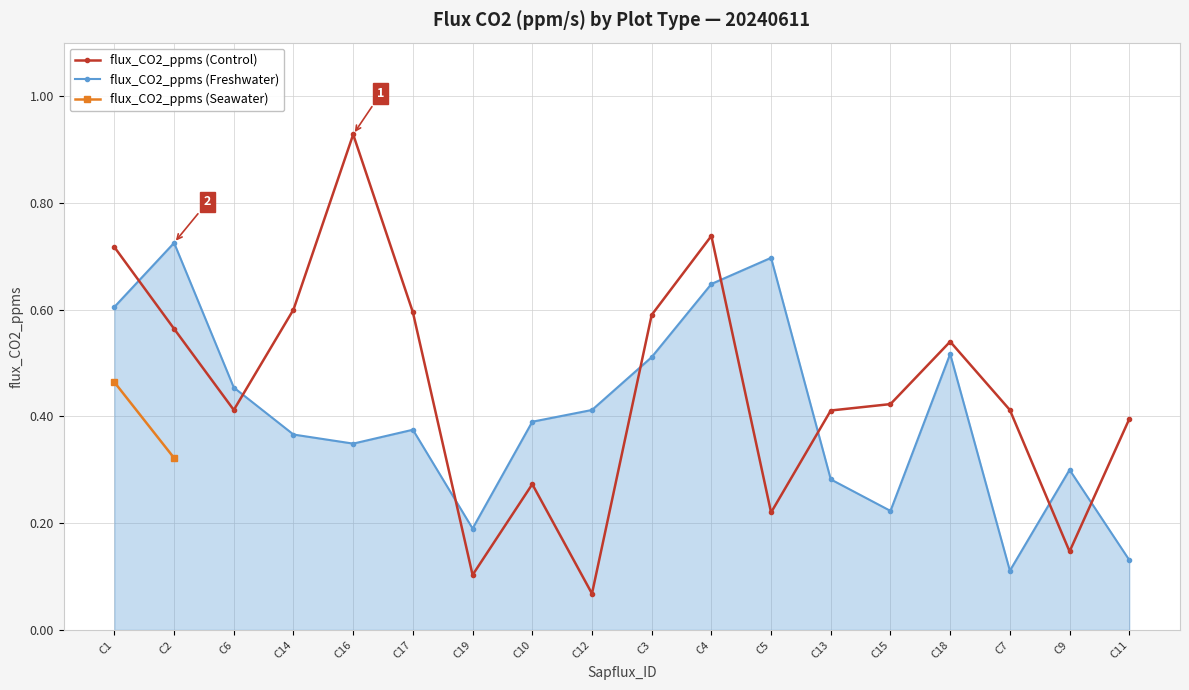

What position from the left is C6?

3